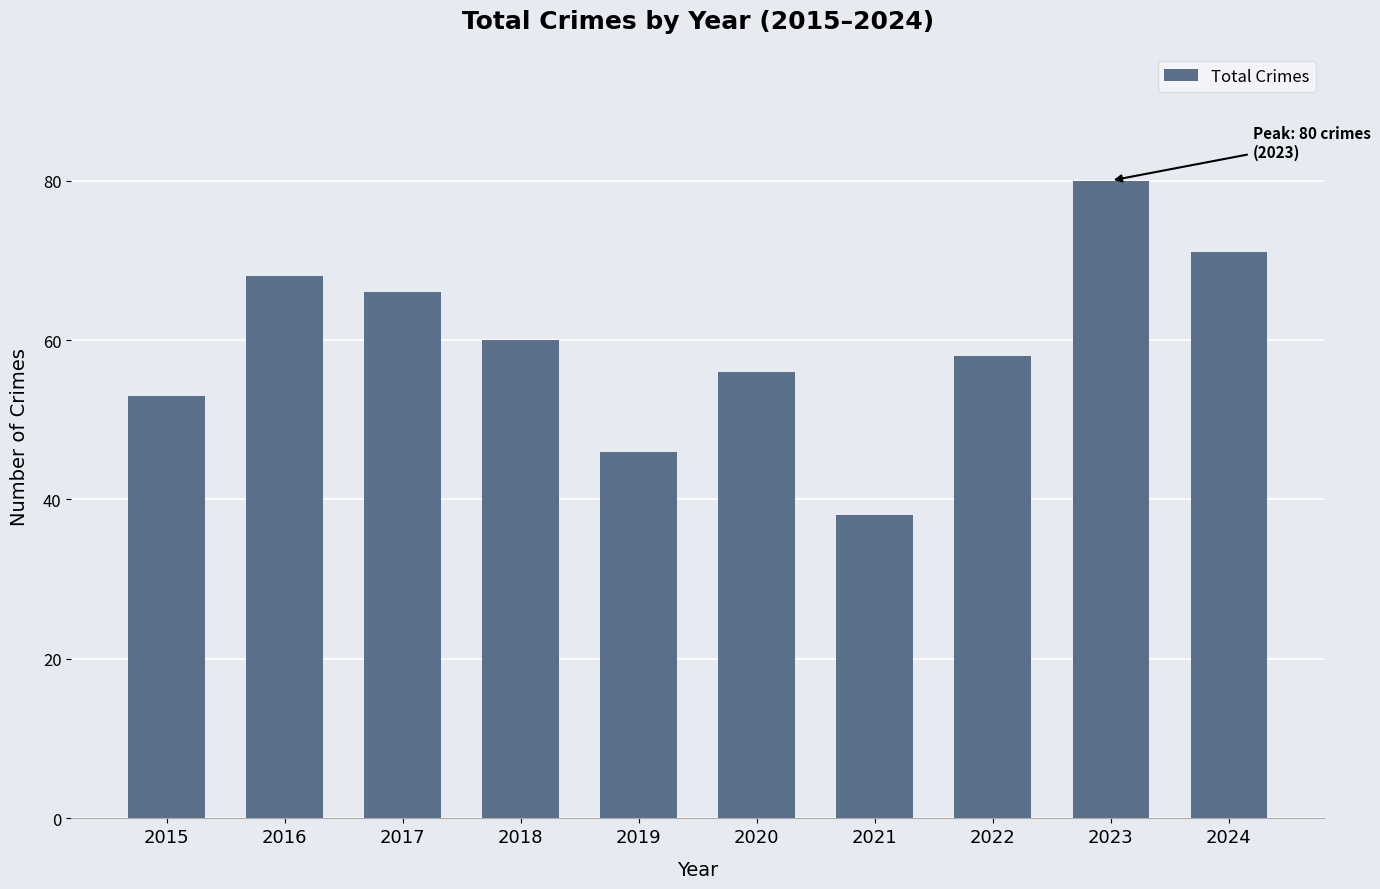

Are the bars horizontal?

No